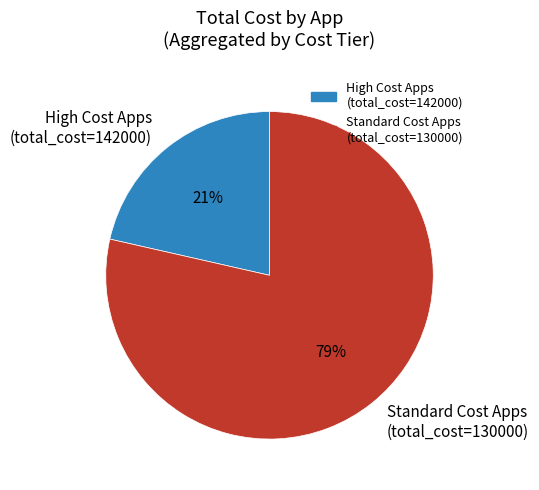

Which slice is the smallest?

High Cost Apps (total_cost=142000)